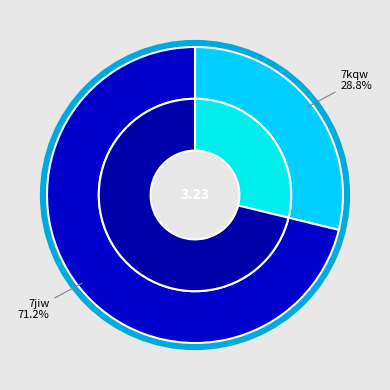

Rank the categories by value from lowest to highest.

7kqw, 7jiw